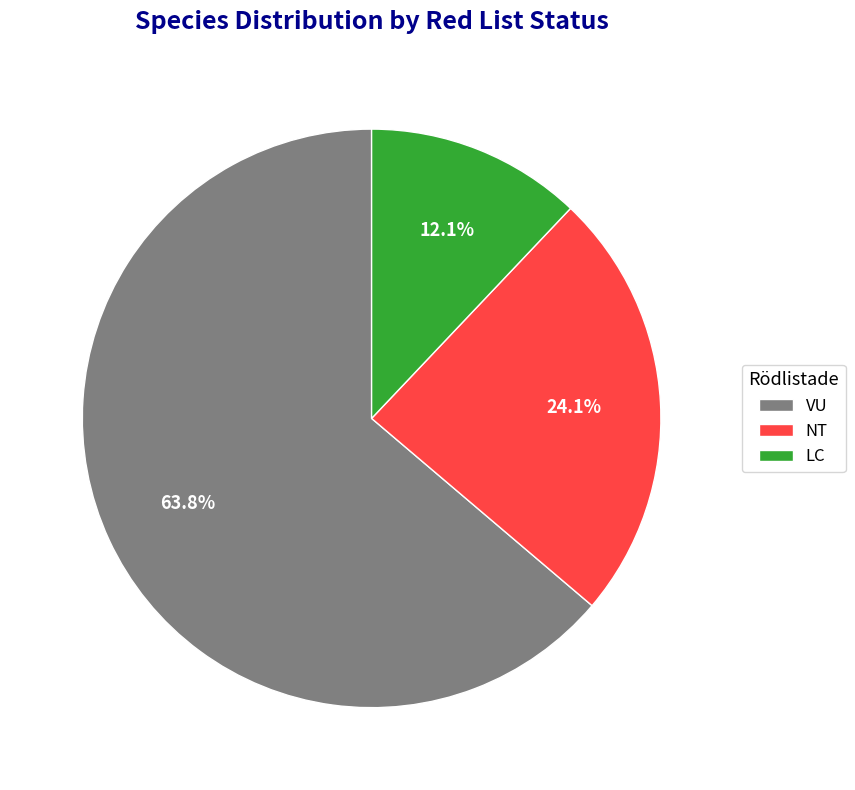

Which slice is the smallest?

LC